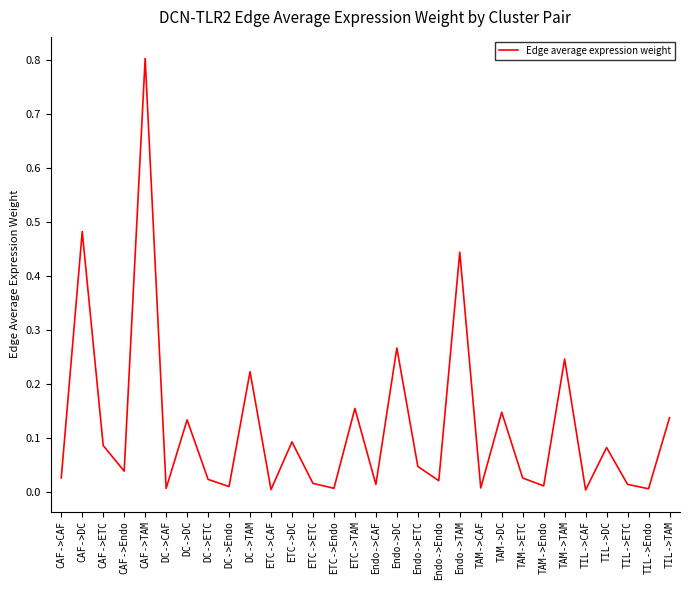

Which label corresponds to the largest value in the chart?

CAF->TAM